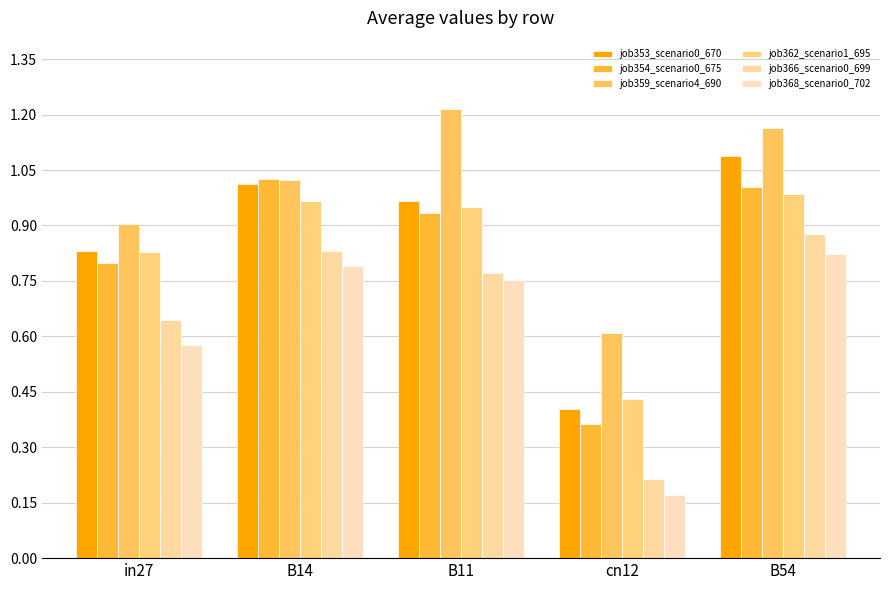

Which series has the largest total across all categories?

job359_scenario4_690